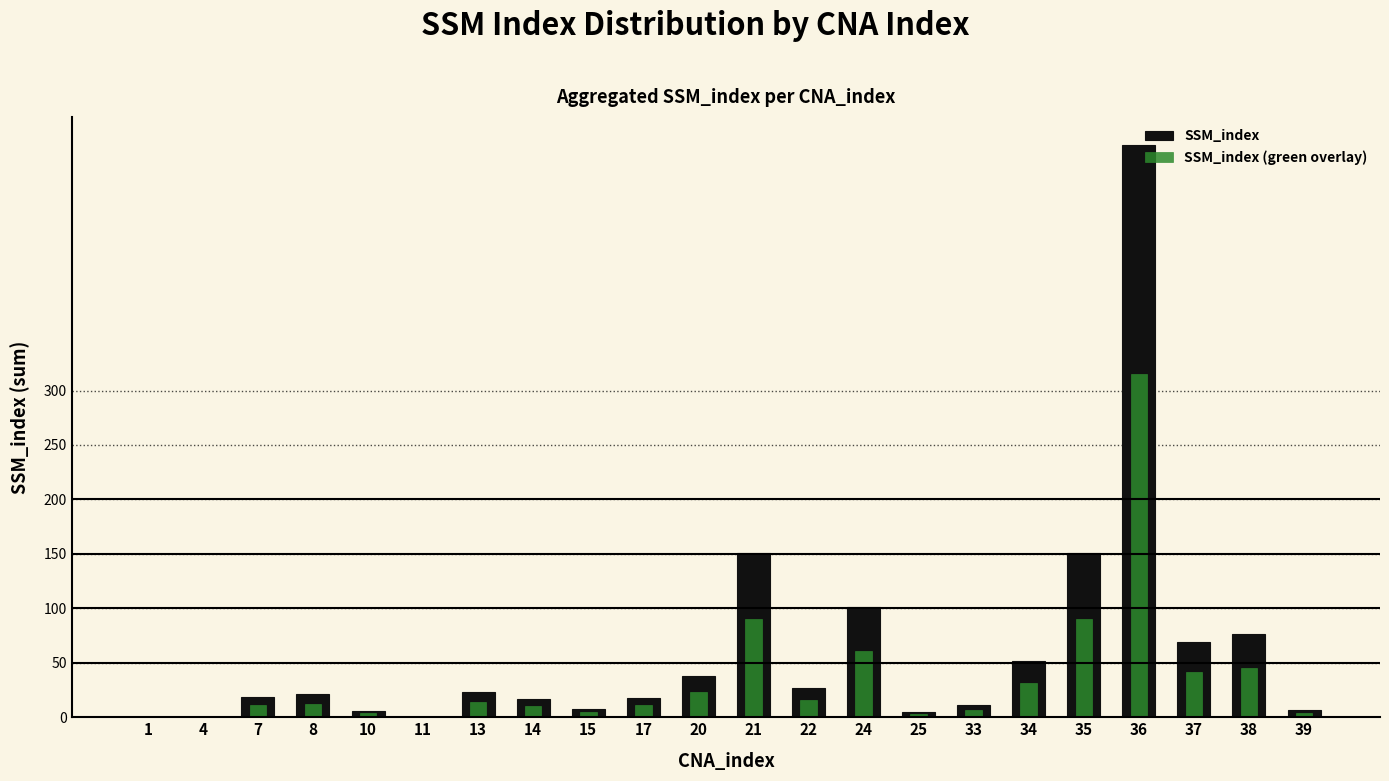

Between 14 and 21, which series saw the biggest shift?

SSM_index